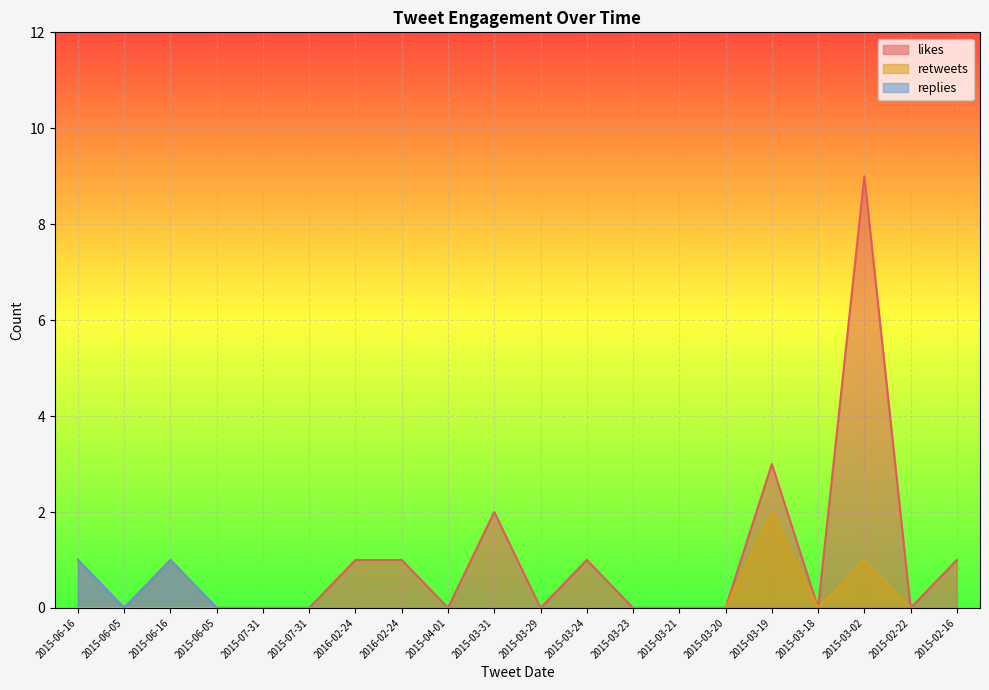

How many lines are shown in the chart?

3